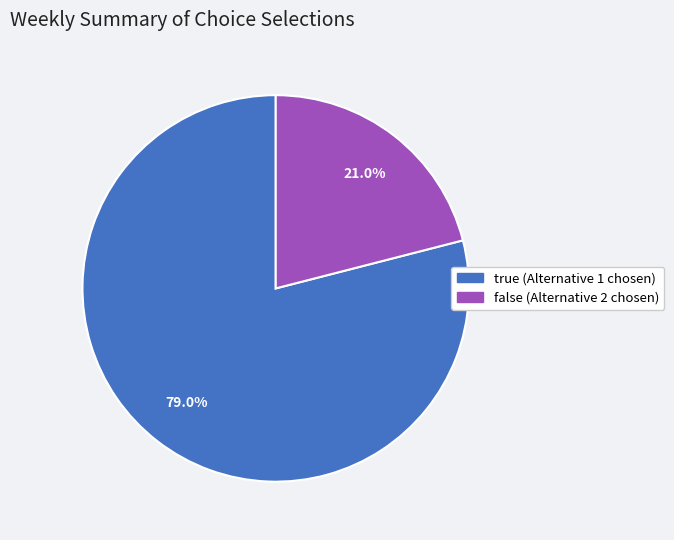

To the nearest percent, what percentage of the pie is true?

79%